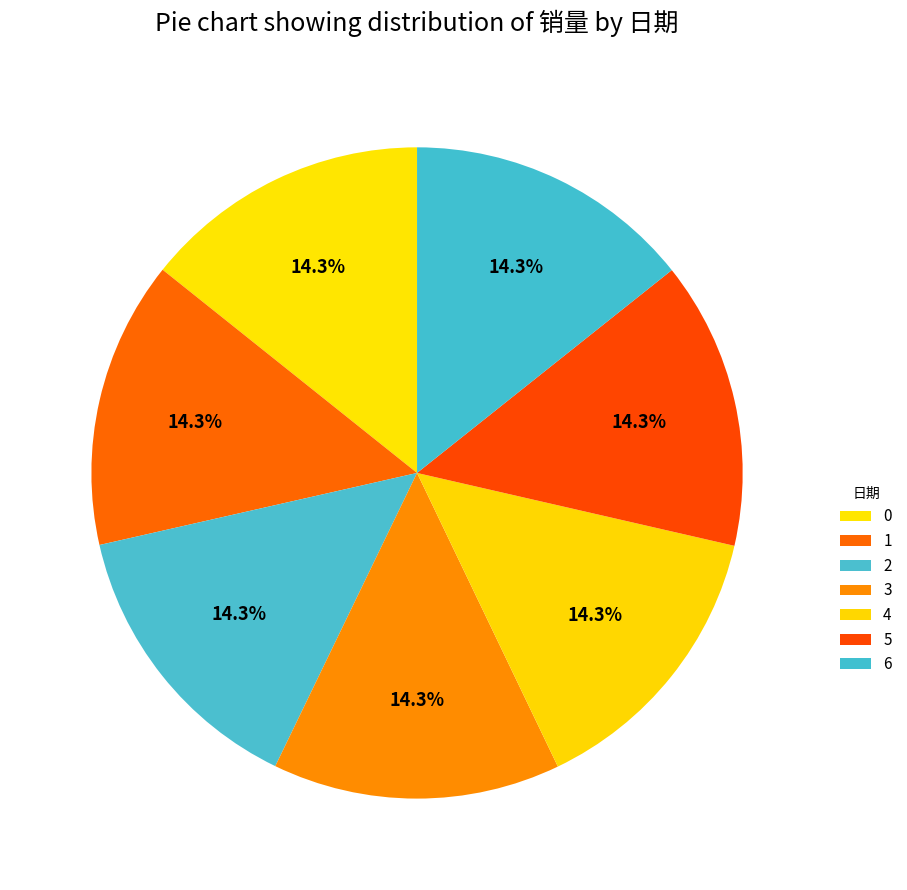

What is the total percentage of 4 and 2?

28.6%